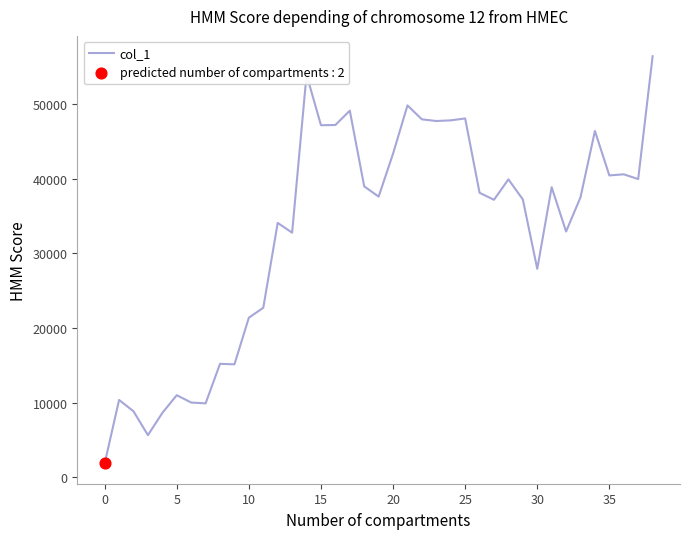

What is the smallest value displayed?

1846.3